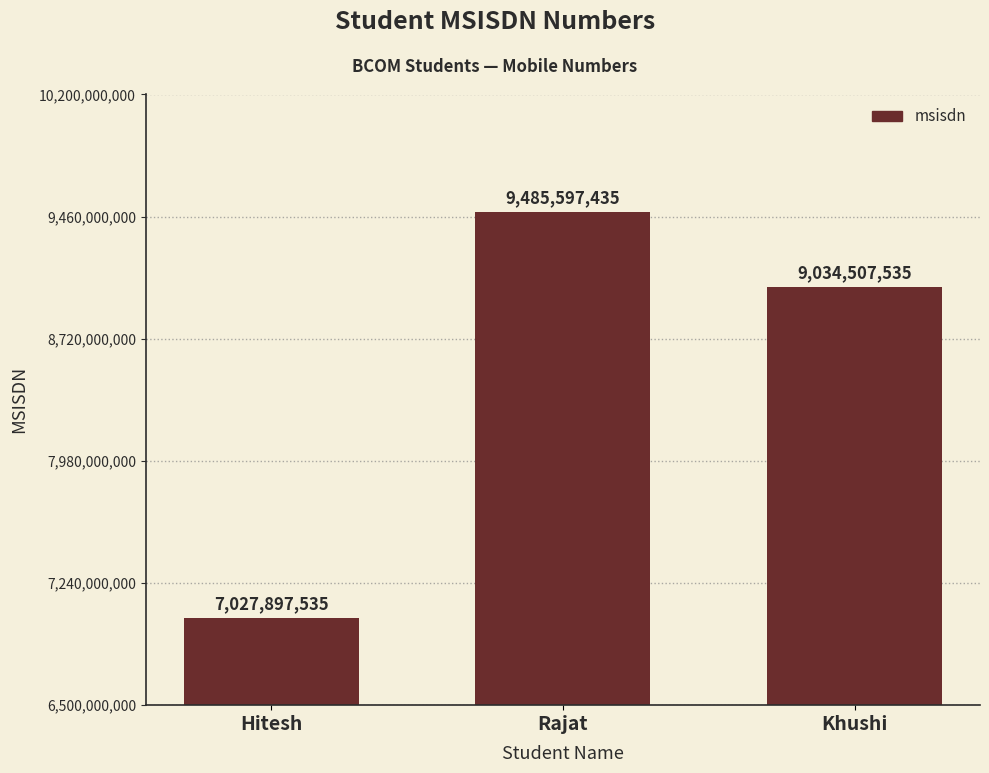

What is the value of the 2nd bar from the left?

9485597435